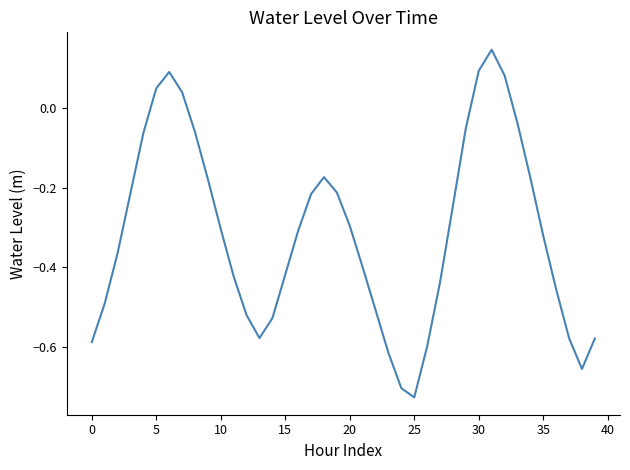

What is the difference between the maximum and minimum values?

0.9